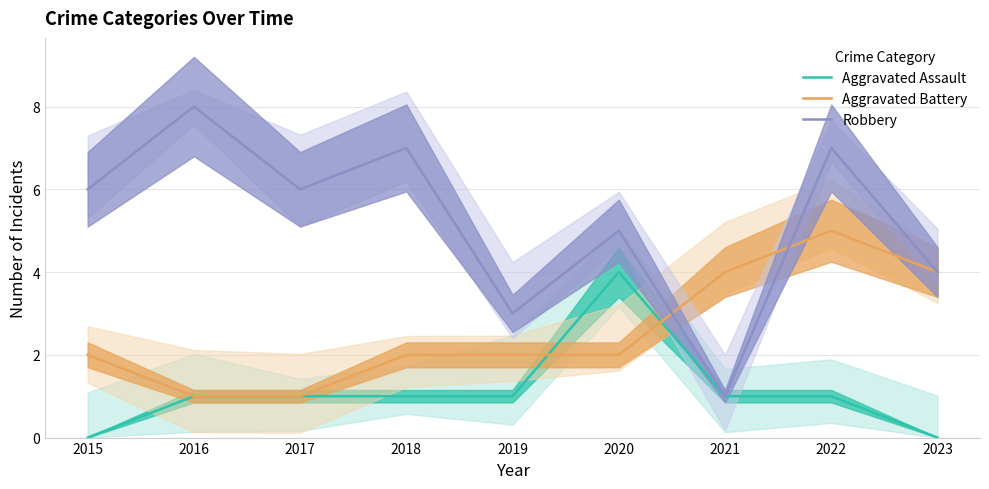

Which series has the widest spread of values?

Robbery